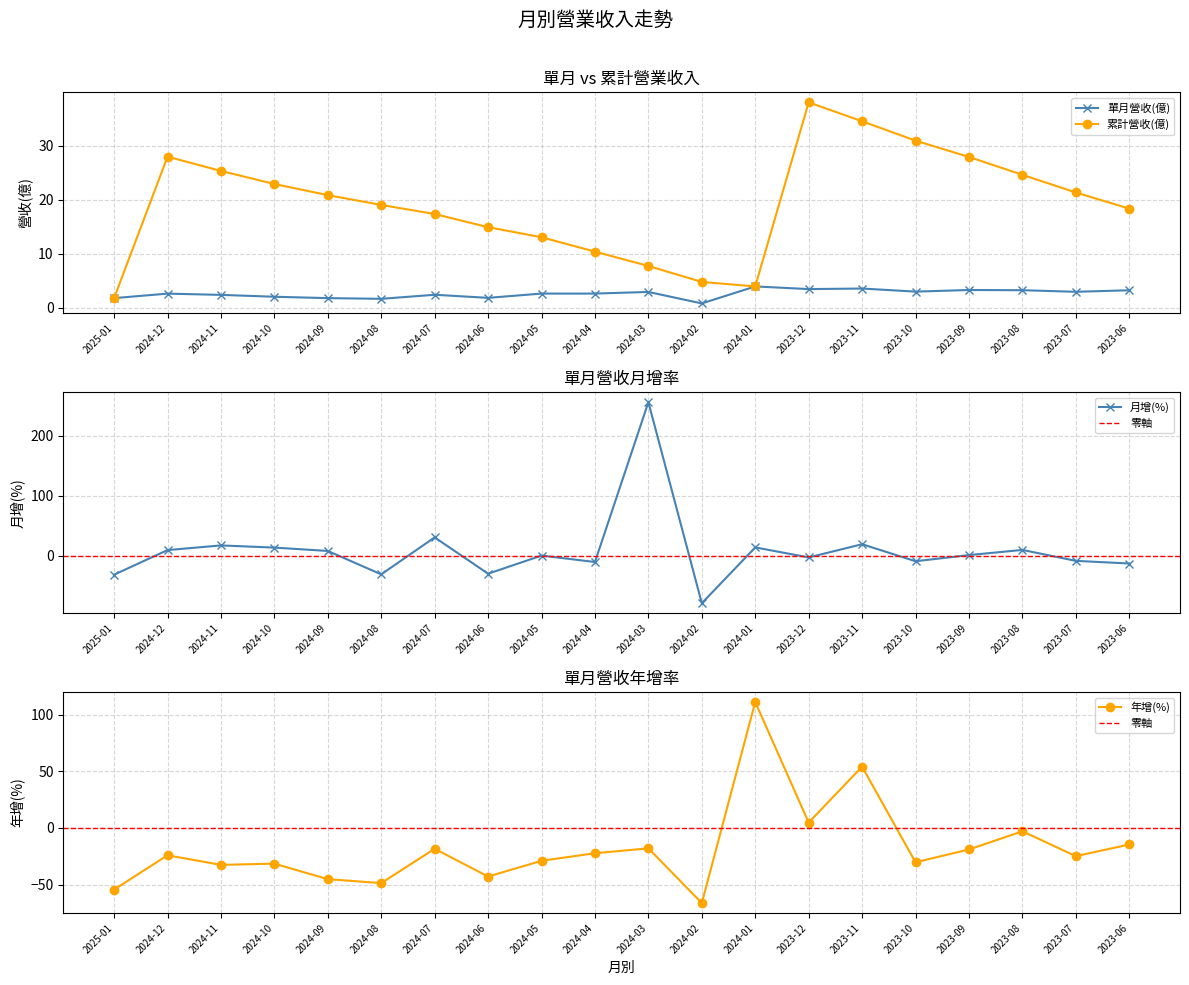

What is the sum of the 月增(%) values at 2024-05 and 2024-04?

-10.1